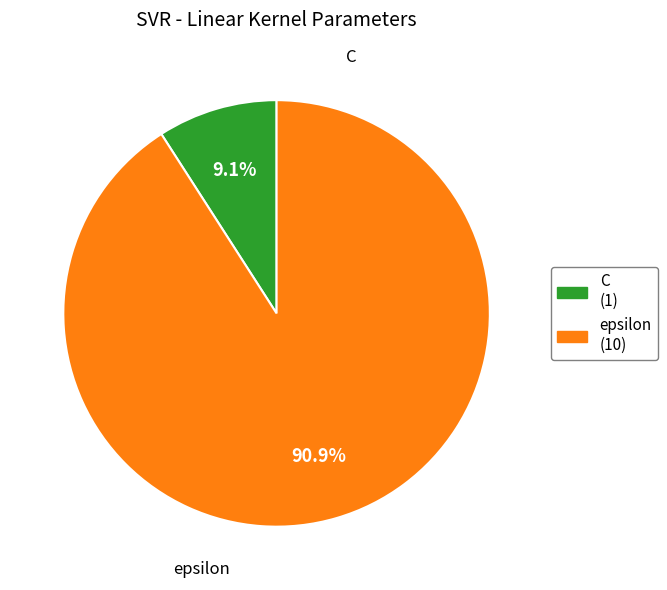

Approximately how many times larger is the value at epsilon compared to C?

10.0